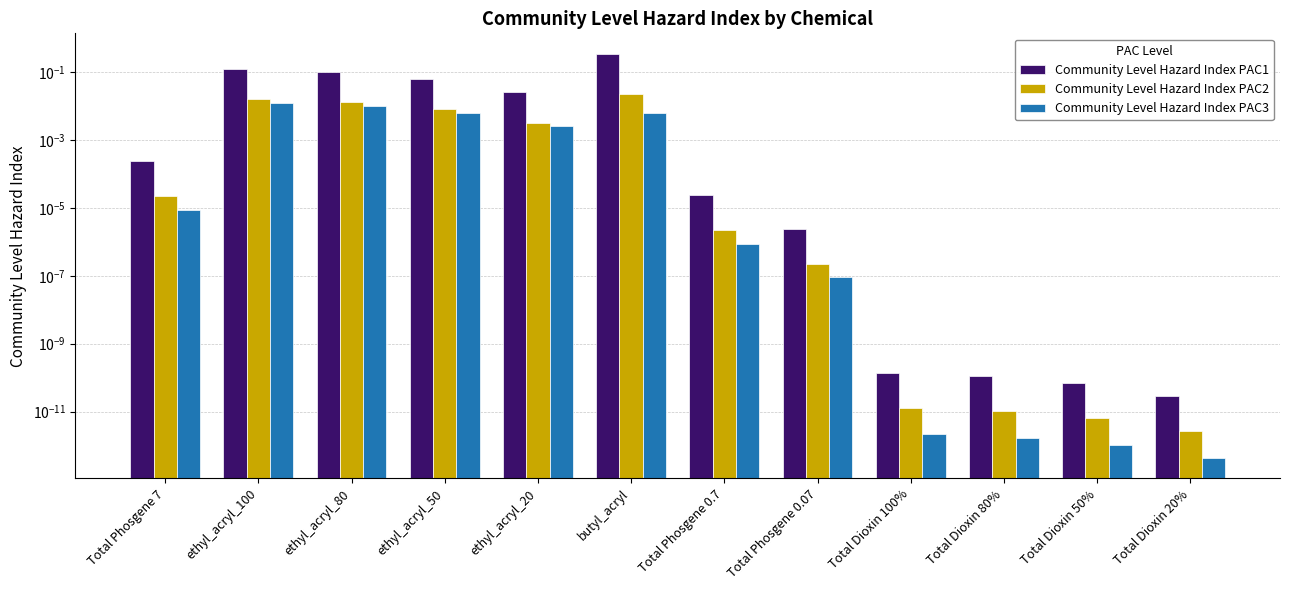

Is the value of Community Level Hazard Index PAC1 at Total Phosgene 0.07 greater than the value of Community Level Hazard Index PAC3 at Total Phosgene 0.7?

Yes